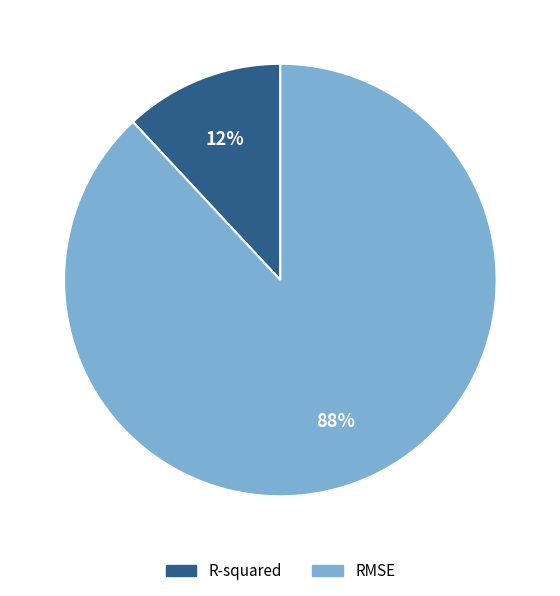

True or false: R-squared accounts for 12% of the total.

True